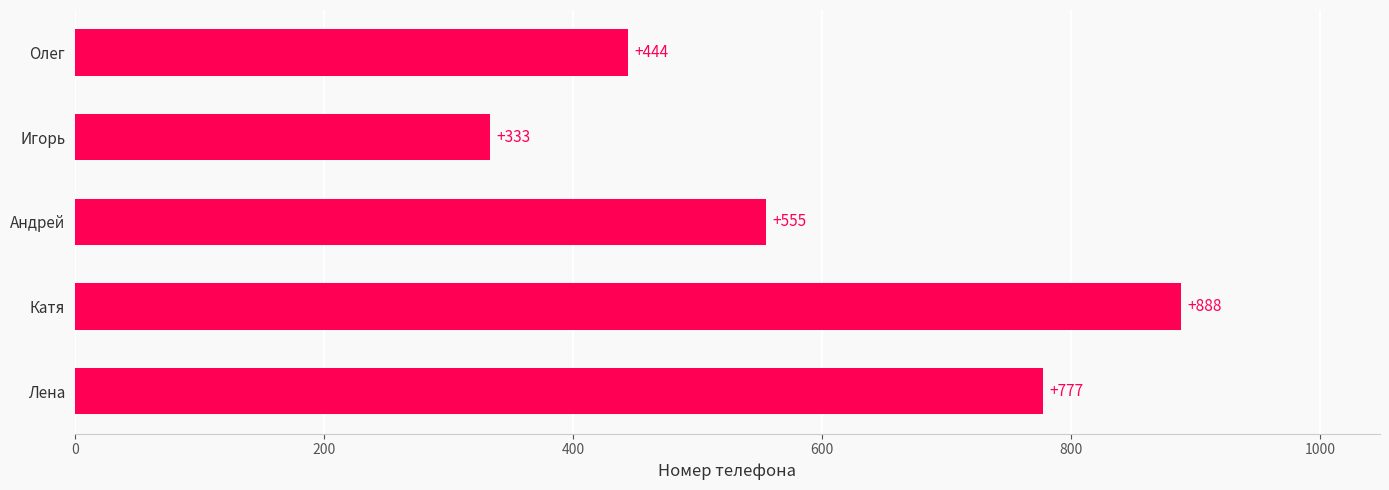

What is the change in value from Андрей to Катя?

+333